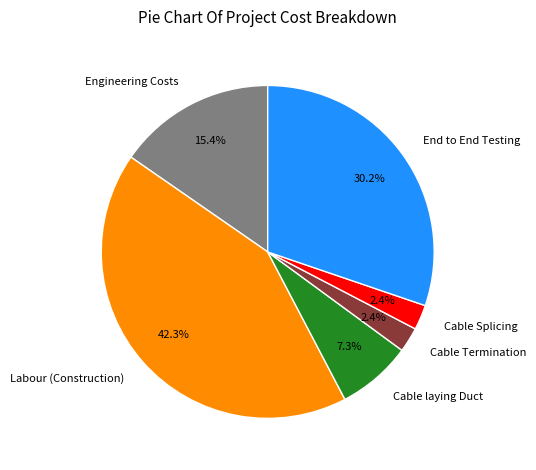

To the nearest percent, what is the combined percentage of Cable Splicing and Cable Termination?

5%